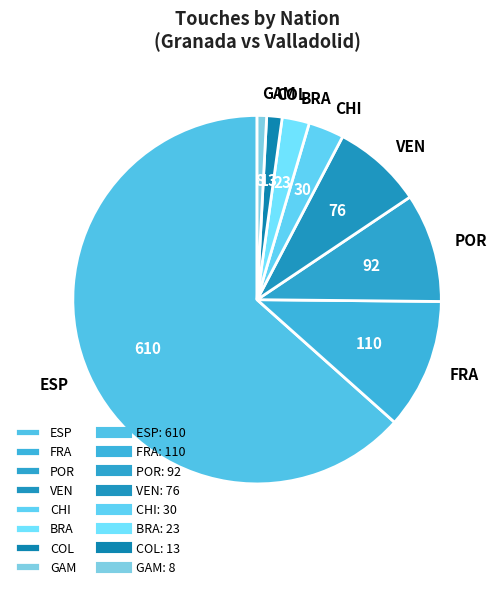

Approximately how many times larger is the value at FRA compared to POR?

1.2